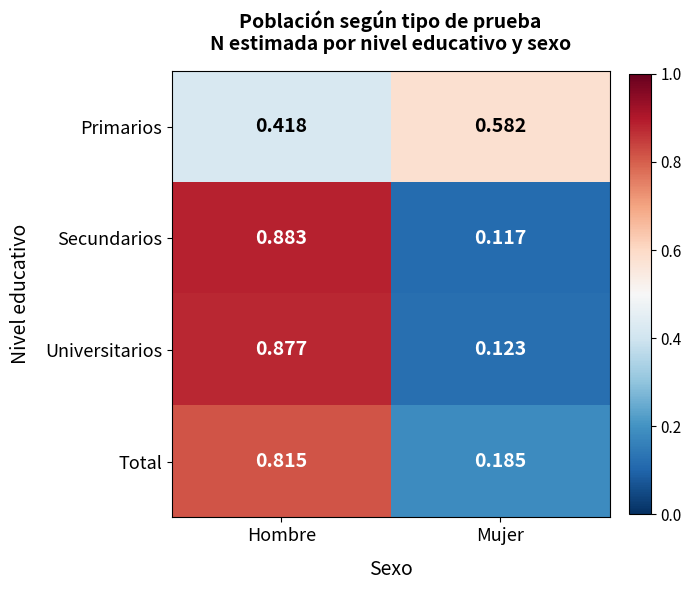

At which label is Primarios closest to 0?

Hombre